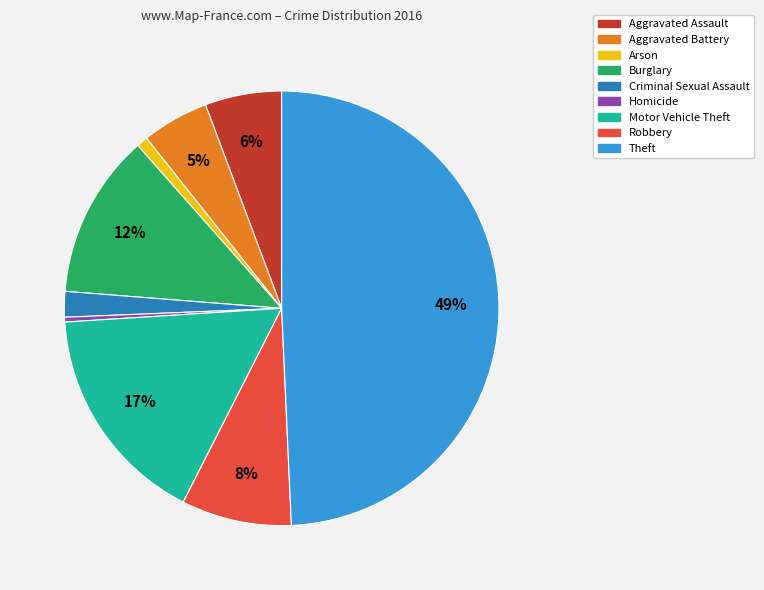

Which category has the biggest portion of the pie?

Theft